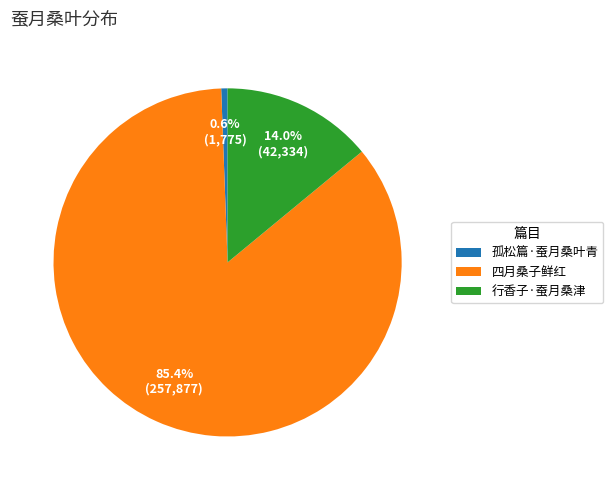

How many segments does this pie chart have?

3